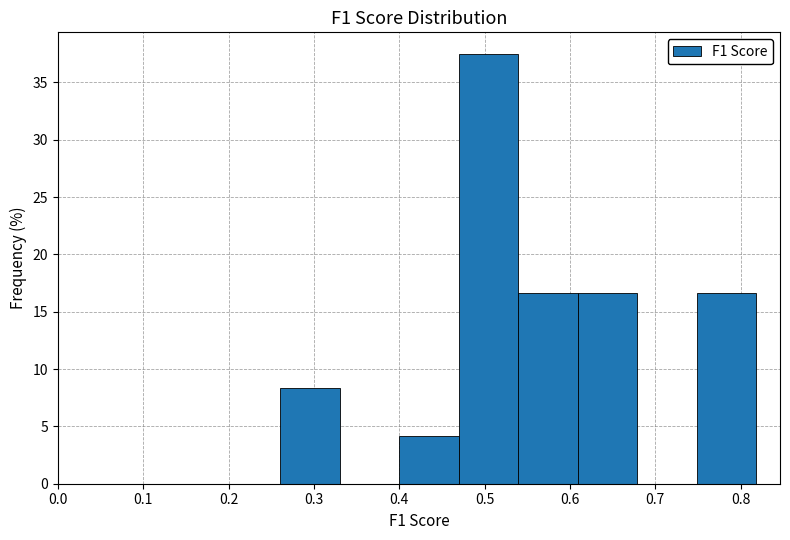

Reading left to right, list every bar in this chart as the range it spans on the x-axis followed by its height. Neither the bar edges nor the heights are printed on the chart, so give them approximately, as read against the axes.

0.26 to 0.33: 8.5
0.33 to 0.40: 0
0.40 to 0.47: 4.0
0.47 to 0.54: 37.5
0.54 to 0.61: 16.5
0.61 to 0.68: 16.5
0.68 to 0.75: 0
0.75 to 0.82: 16.5